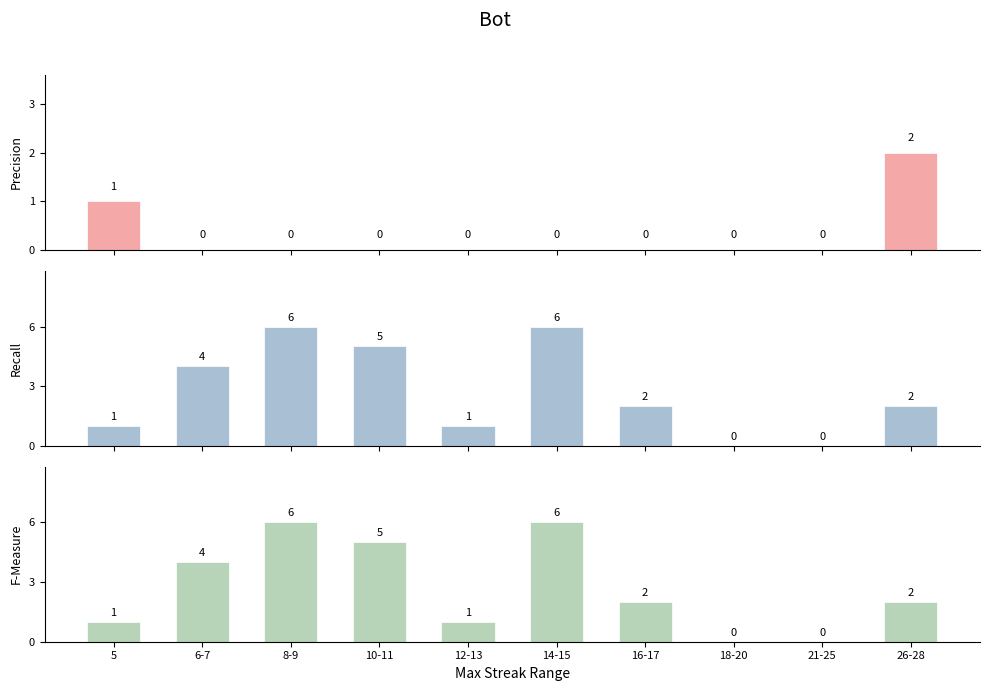

Reading left to right, extract all data points from this chart.

Precision: 5=1	6-7=0	8-9=0	10-11=0	12-13=0	14-15=0	16-17=0	18-20=0	21-25=0	26-28=2
Recall: 5=1	6-7=4	8-9=6	10-11=5	12-13=1	14-15=6	16-17=2	18-20=0	21-25=0	26-28=2
F-Measure: 5=1	6-7=4	8-9=6	10-11=5	12-13=1	14-15=6	16-17=2	18-20=0	21-25=0	26-28=2